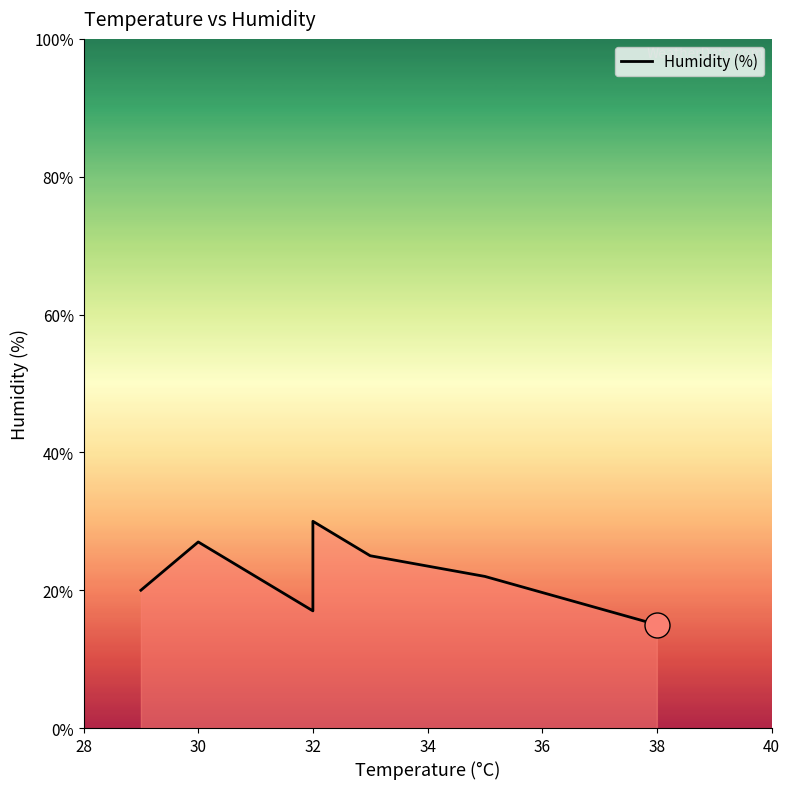

What is the average value?

22